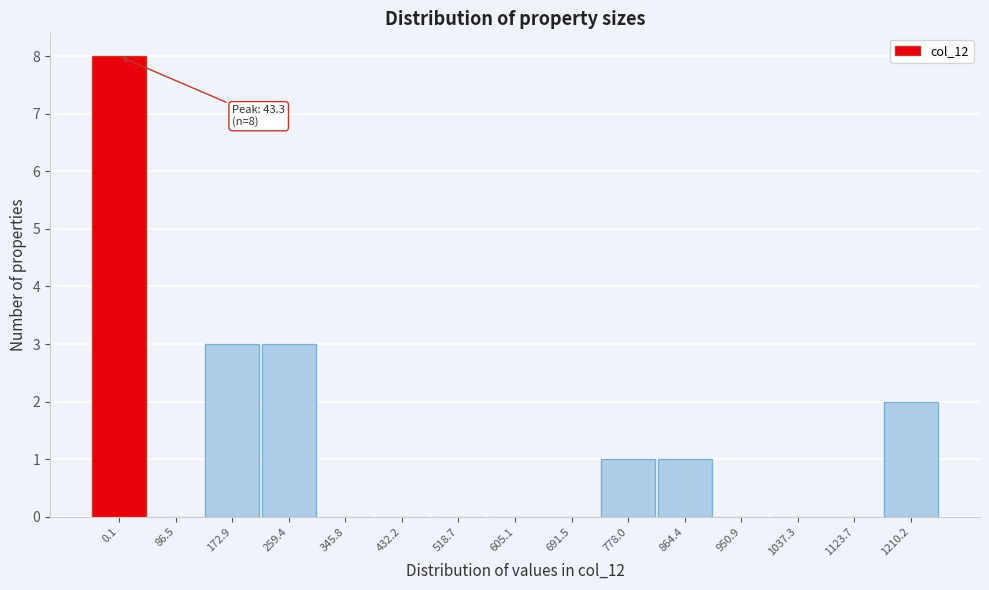

Reading left to right, list all the values displayed in this chart.

0.1=8	86.5=0	172.9=3	259.4=3	345.8=0	432.2=0	518.7=0	605.1=0	691.5=0	778.0=1	864.4=1	950.9=0	1037.3=0	1123.7=0	1210.2=2